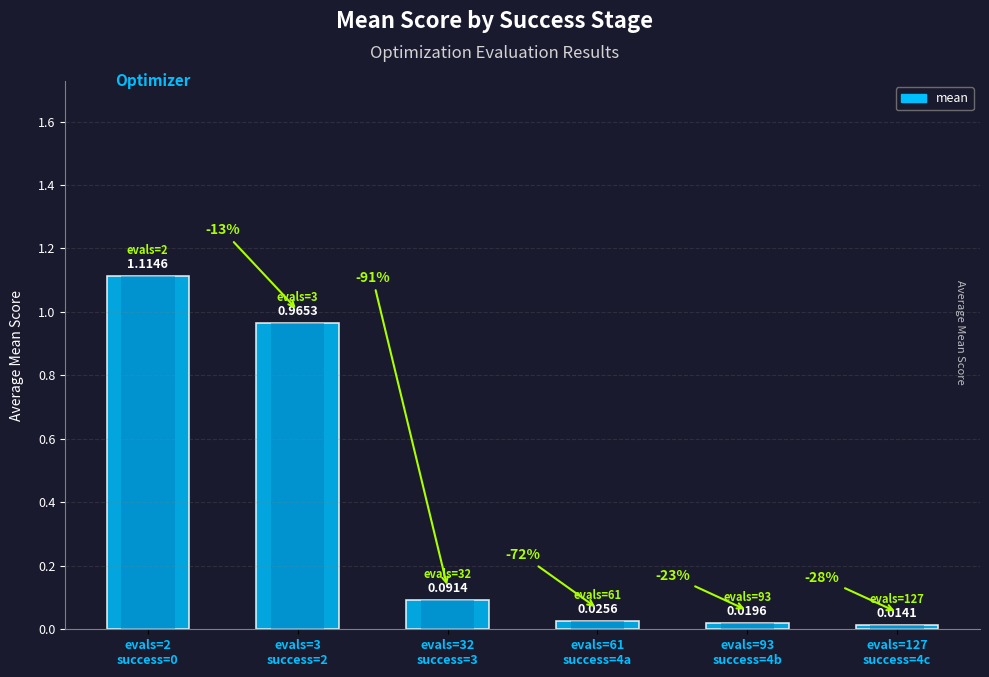

The value at evals=3
success=2 is 1.0. True or false?

True